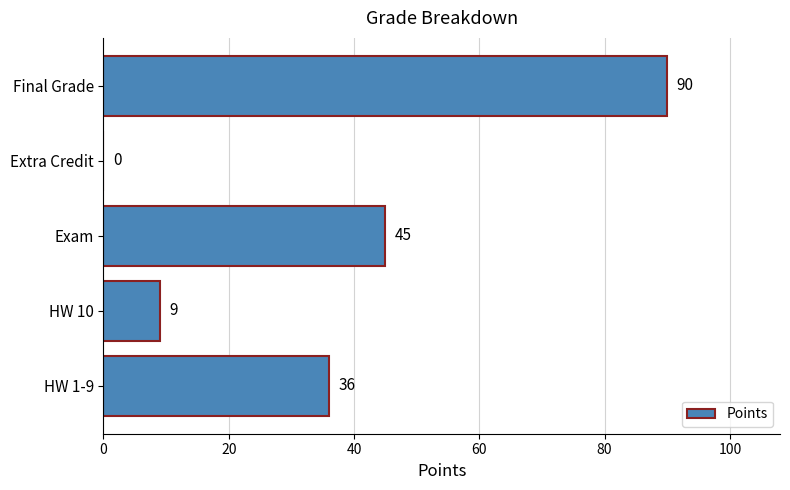

What is the change in value from HW 1-9 to Exam?

+9